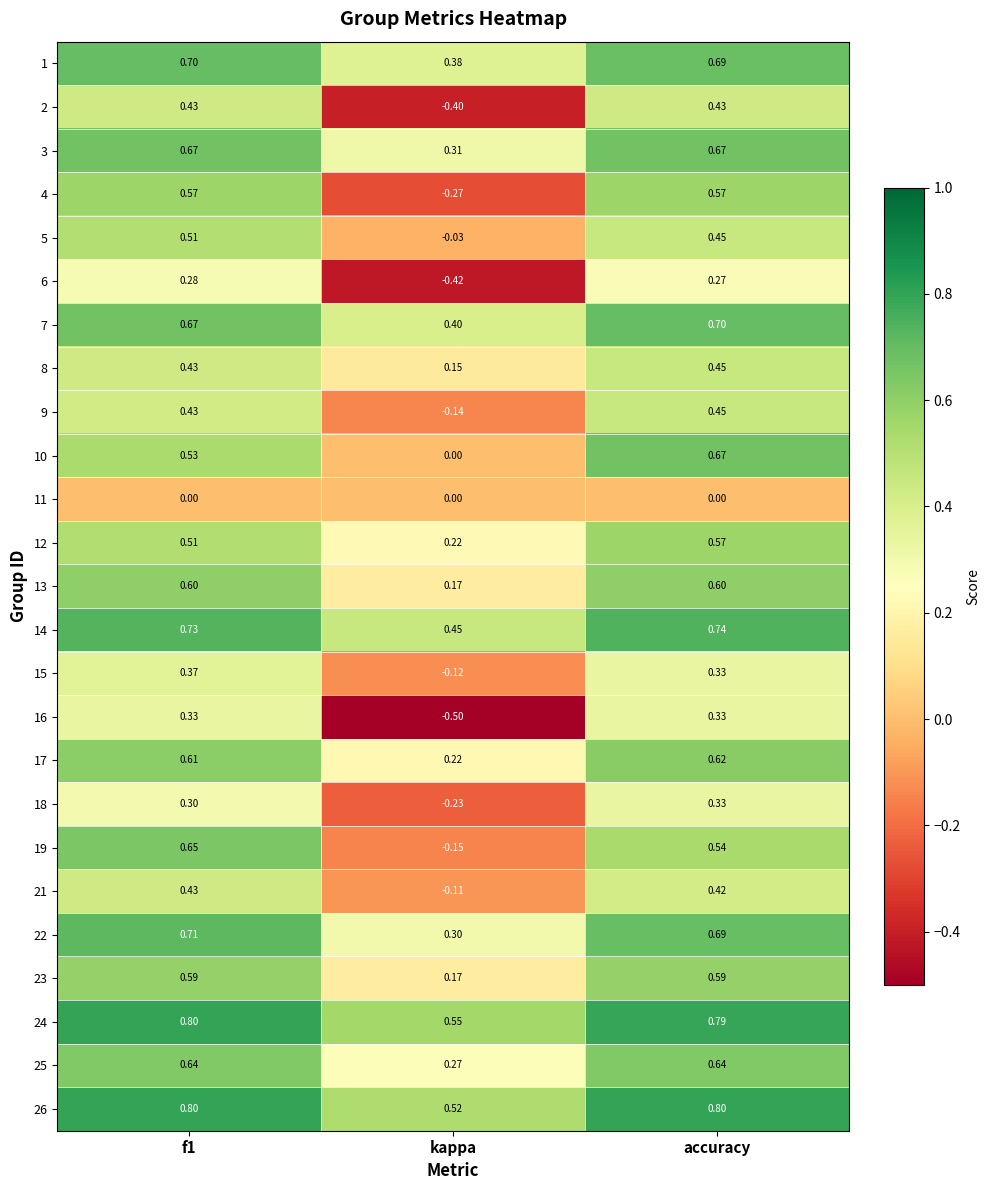

At which category does the chart reach its minimum across all series?

kappa